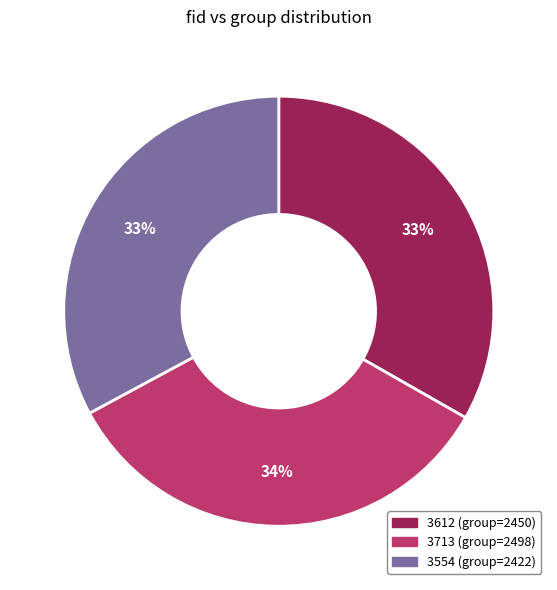

What percentage is the 3554 slice, to the nearest percent?

33%